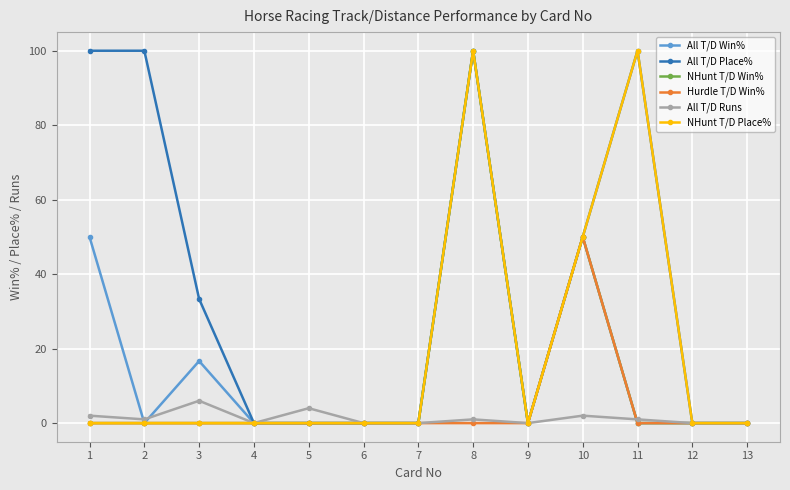

How many lines are shown in the chart?

6